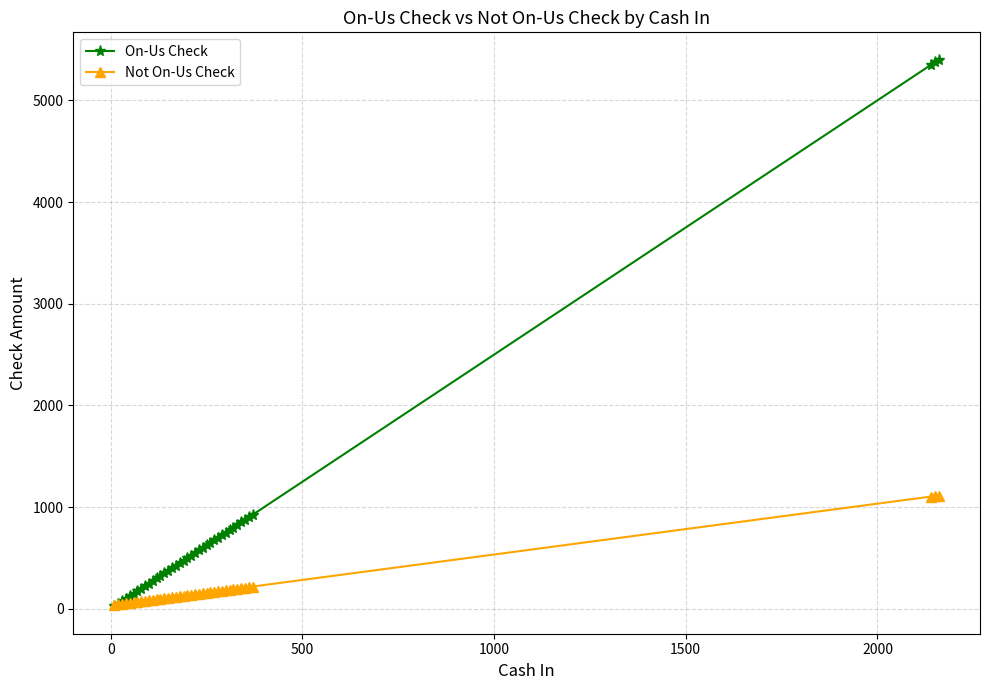

Which series has the largest range (max minus min)?

On-Us Check